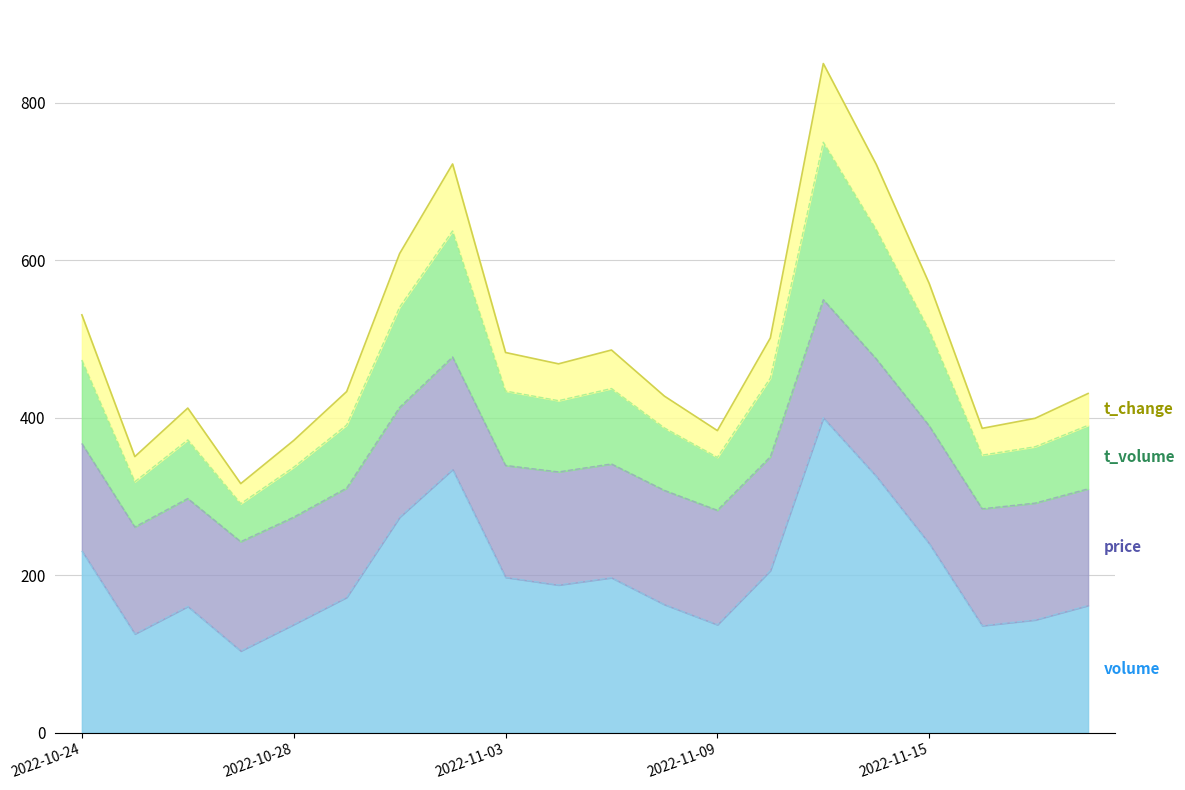

At how many categories does at least one series exceed 414?

13